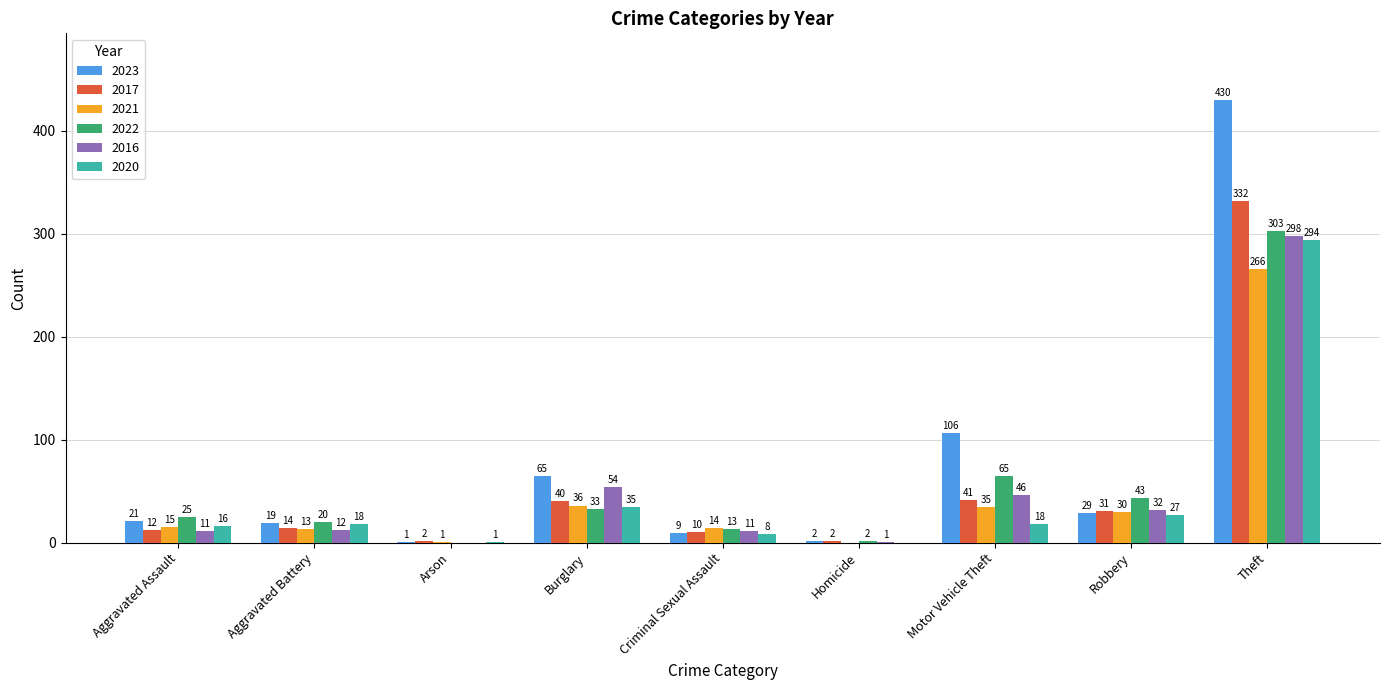

Where is 2017 nearest to the value 167?

Motor Vehicle Theft